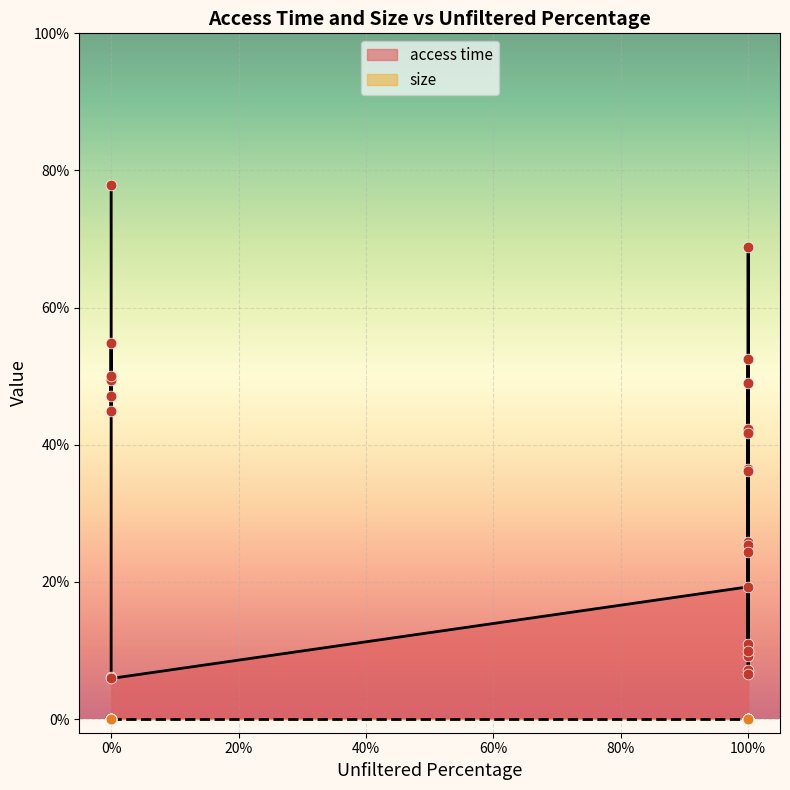

Which series has the largest Y range (max minus min)?

access time